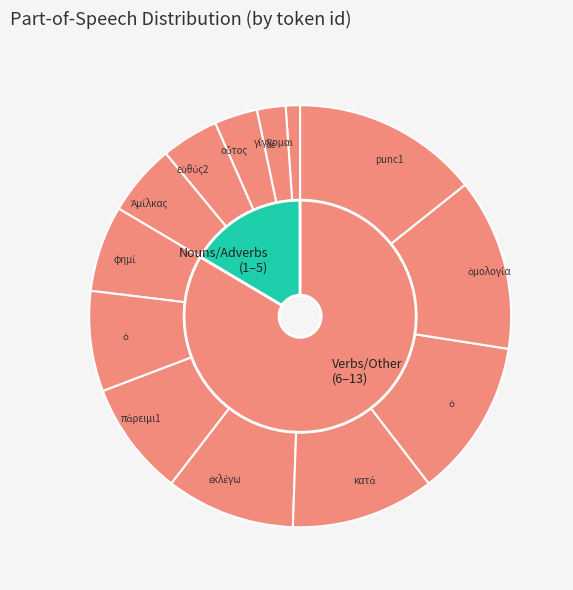

What percentage do δέ and ἐκλέγω together represent?

12.1%